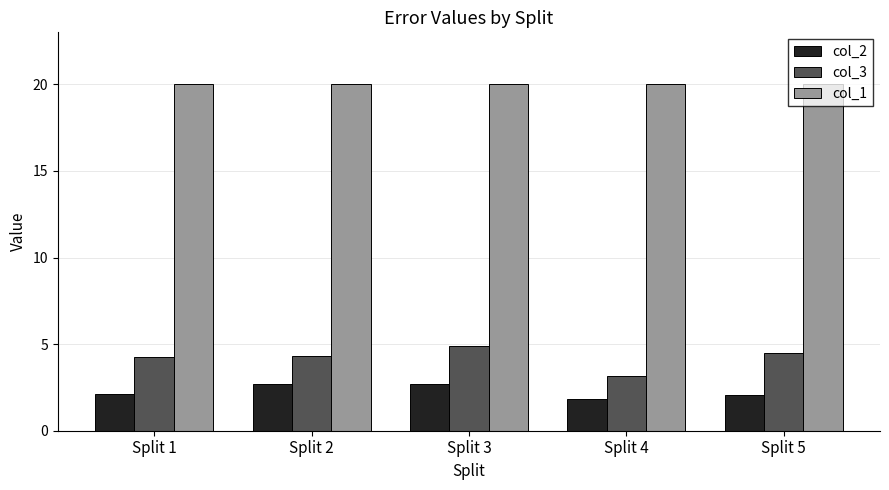

What is the difference between the highest and lowest values at Split 5?

18.0